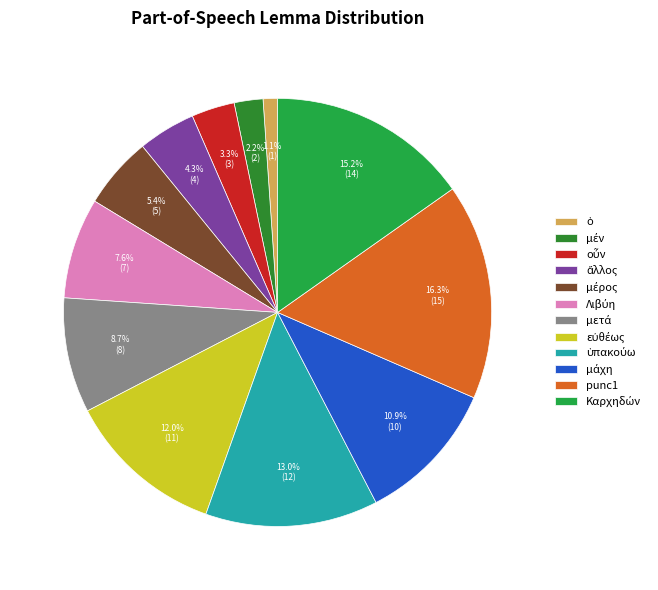

To the nearest percent, what percentage of the pie is ἄλλος?

4%